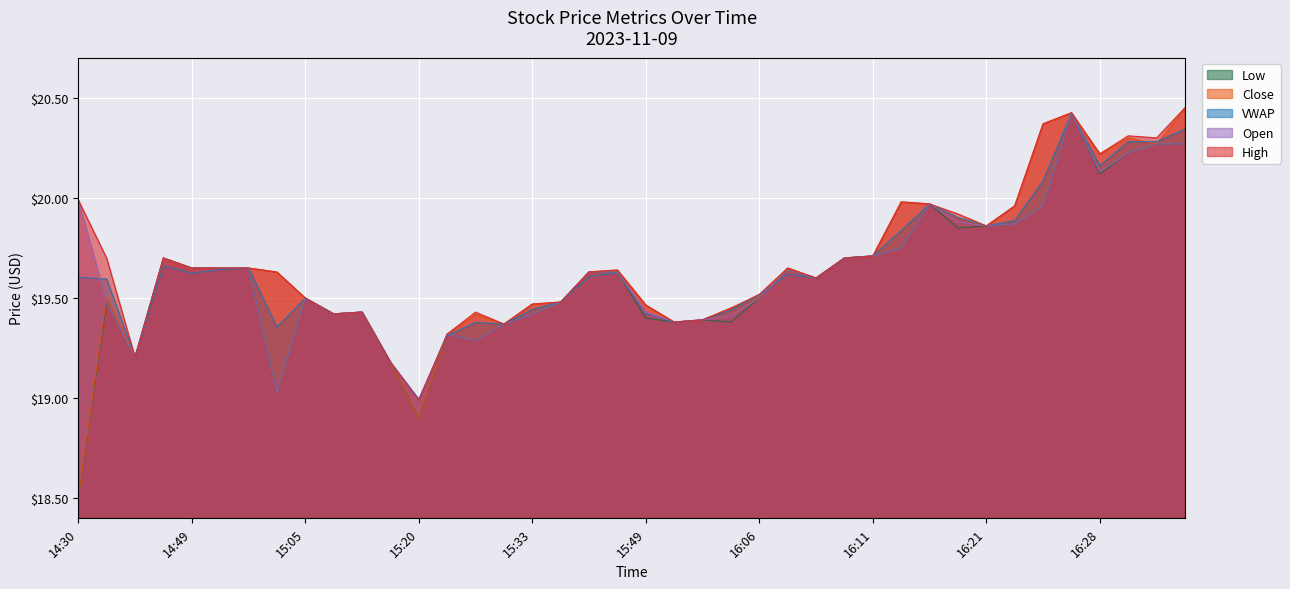

True or false: Close has a value of 9.4 at 15:33.

False